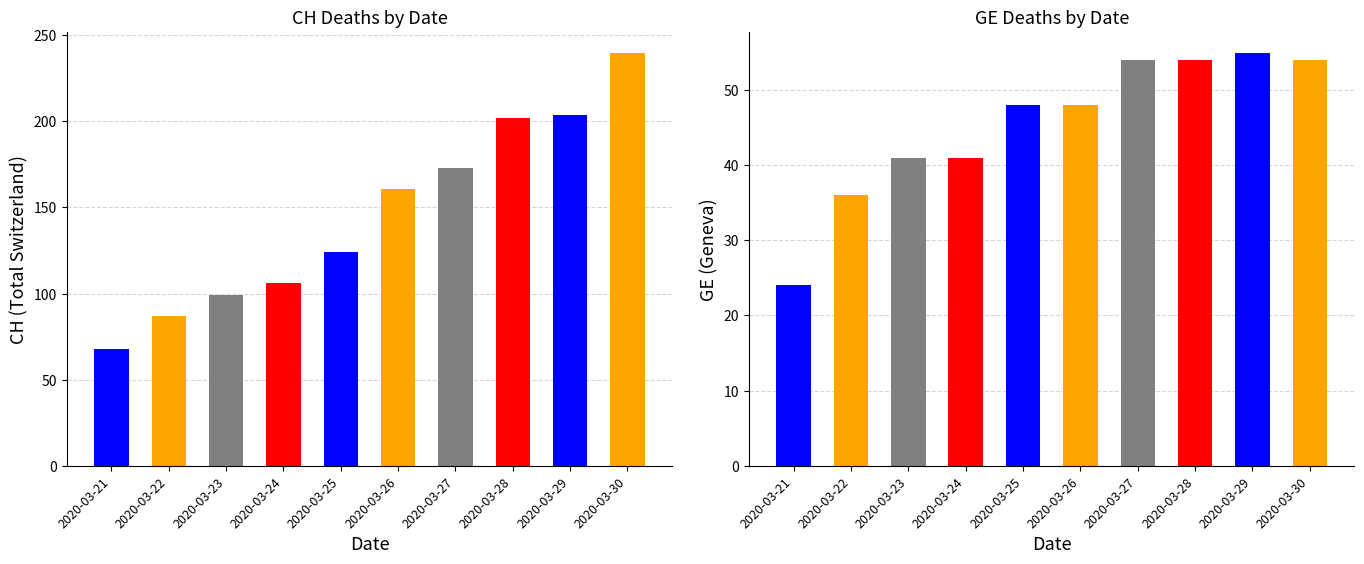

What is the maximum value for CH?

240